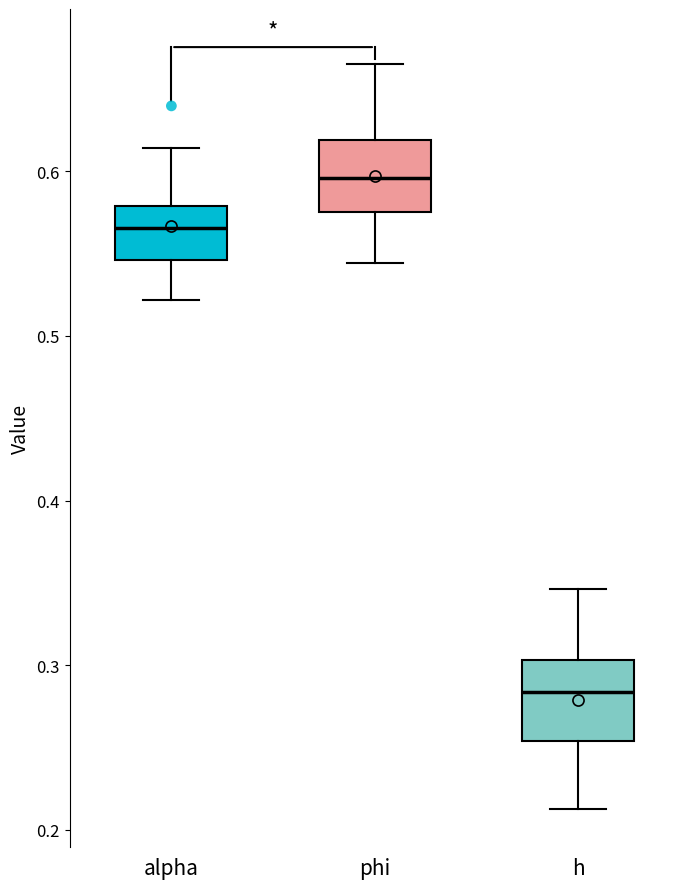

Where does the lower whisker of the box for phi end on the y-axis? The values are not printed on the chart, so give them approximately, as read against the axis.

0.54